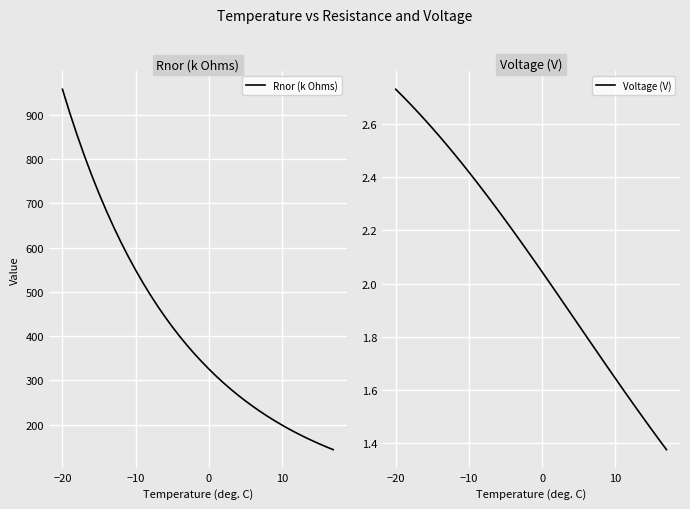

How many lines are shown in the chart?

2